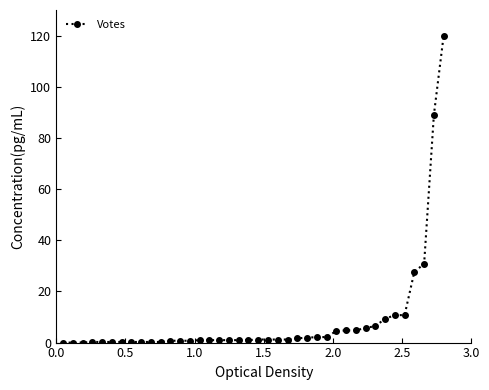

Count the number of data series in this chart.

1